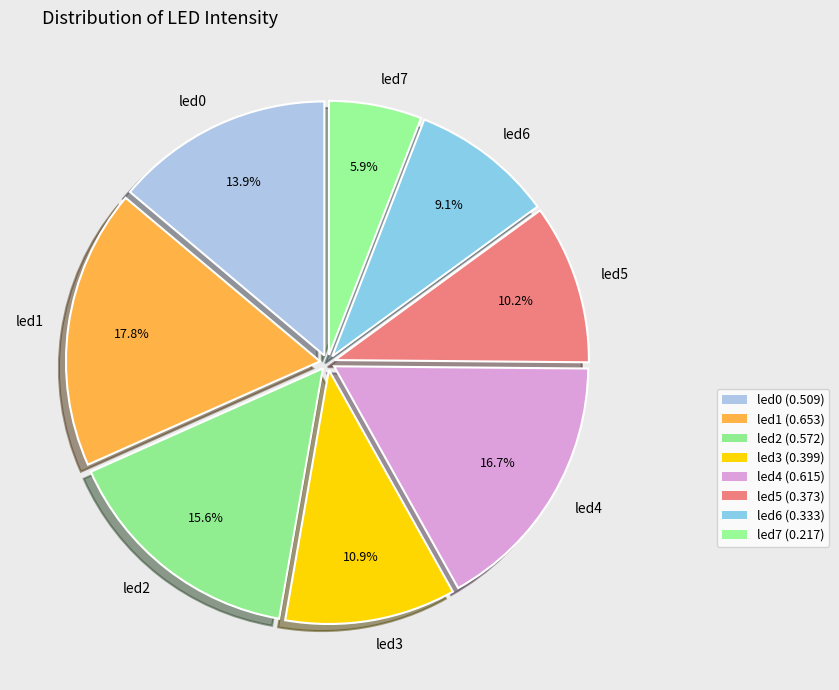

Combined, what portion of the pie is led7 and led4?

22.6%